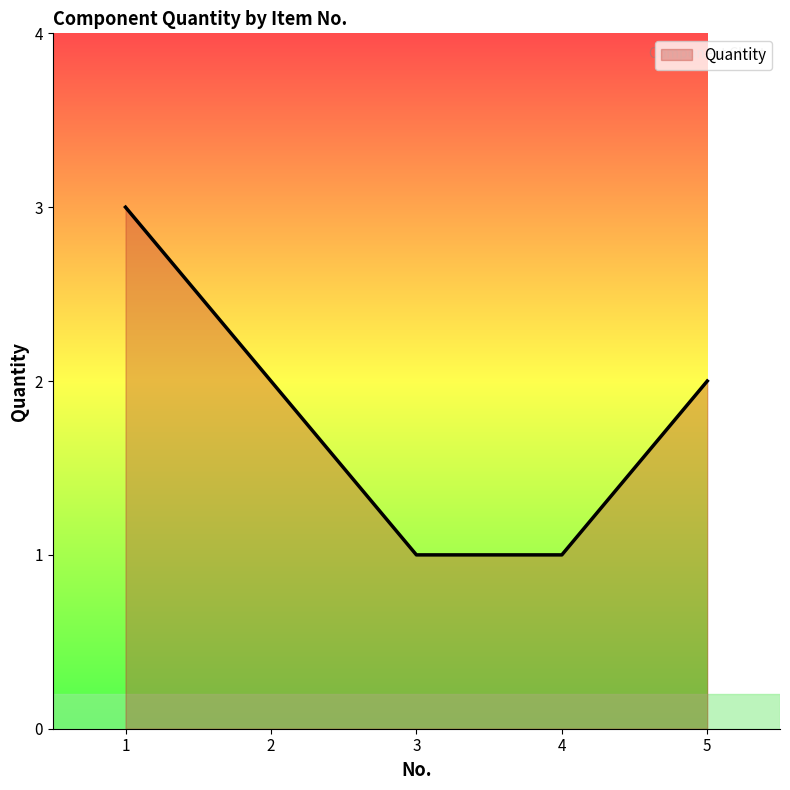

What is the ratio of the value at 5 to the value at 2?

1.0